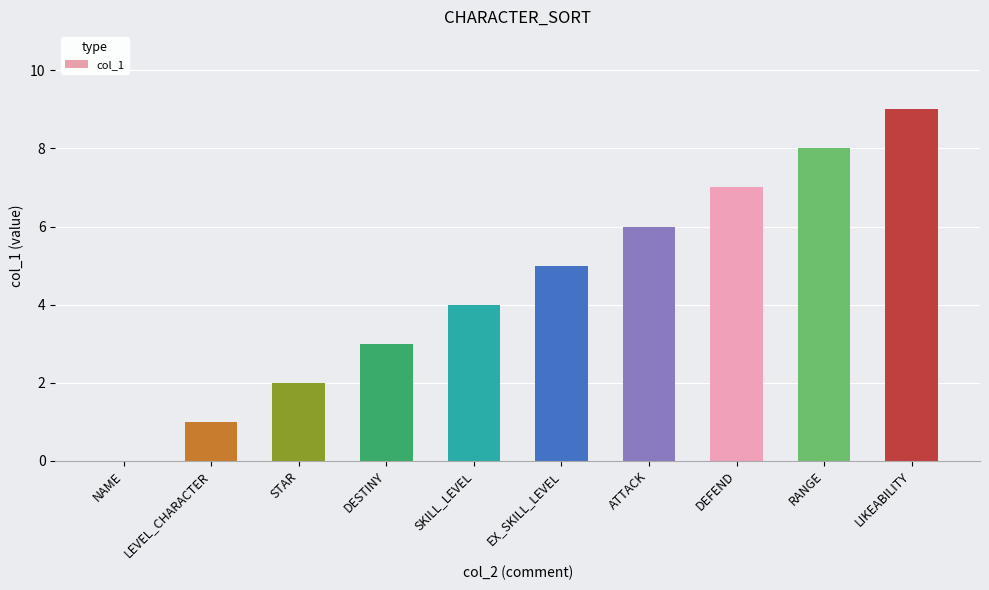

Is it true that the value at SKILL_LEVEL is 1?

False